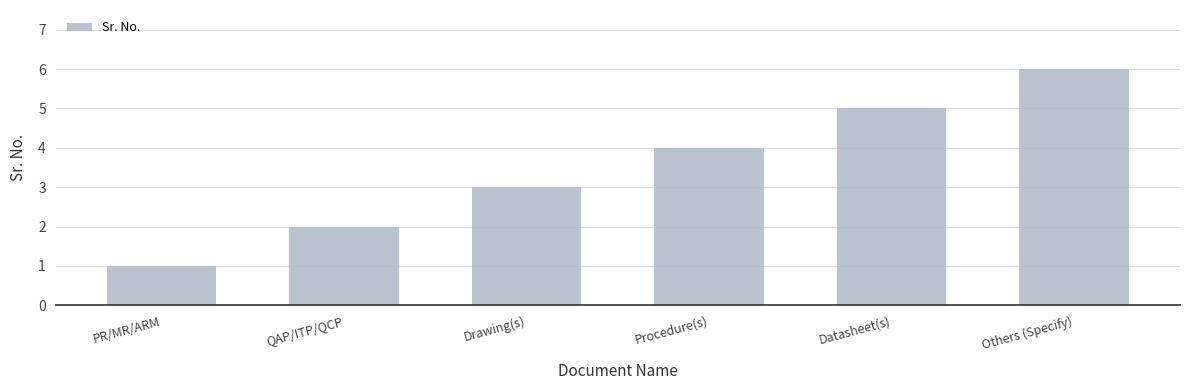

List the labels in order of value, largest first.

Others (Specify), Datasheet(s), Procedure(s), Drawing(s), QAP/ITP/QCP, PR/MR/ARM